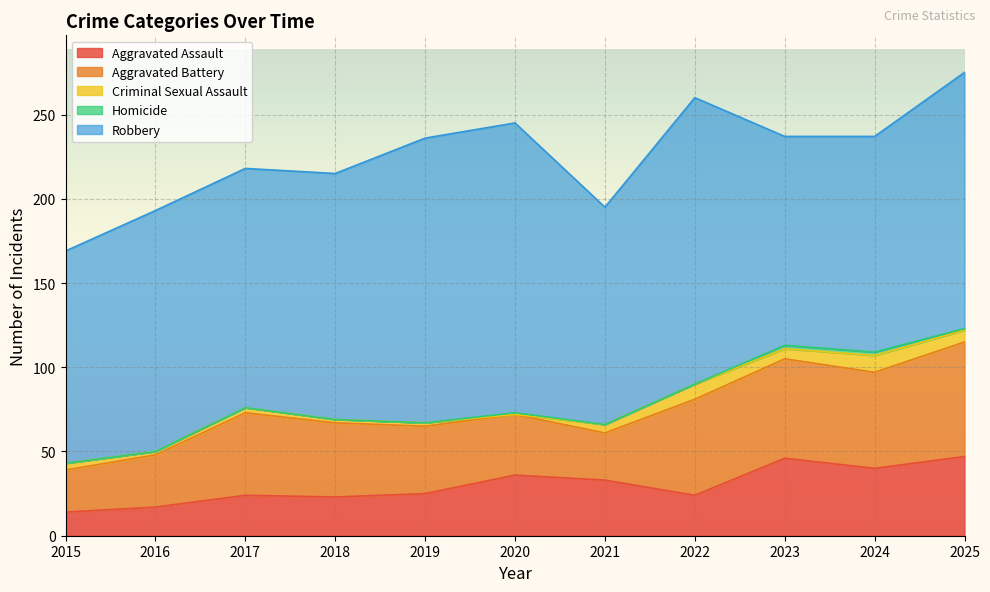

Reading left to right, transcribe all the data shown in this chart.

Aggravated Assault: 2015=14	2016=17	2017=24	2018=23	2019=25	2020=36	2021=33	2022=24	2023=46	2024=40	2025=47
Aggravated Battery: 2015=25	2016=31	2017=49	2018=44	2019=40	2020=36	2021=28	2022=57	2023=59	2024=57	2025=68
Criminal Sexual Assault: 2015=4	2016=2	2017=3	2018=2	2019=2	2020=0	2021=5	2022=9	2023=6	2024=10	2025=7
Homicide: 2015=0	2016=0	2017=0	2018=0	2019=0	2020=1	2021=0	2022=0	2023=2	2024=2	2025=1
Robbery: 2015=126	2016=143	2017=142	2018=146	2019=169	2020=172	2021=129	2022=170	2023=124	2024=128	2025=152